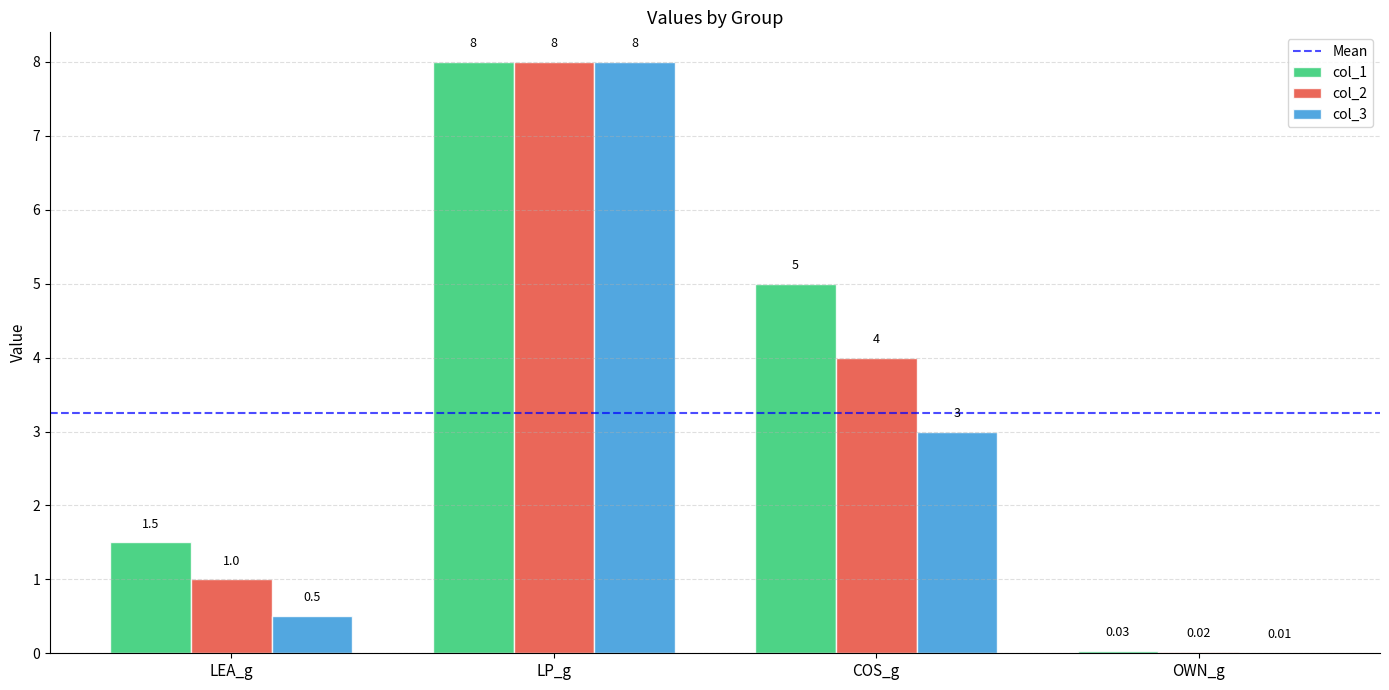

At which label is col_3 closest to 4?

COS_g